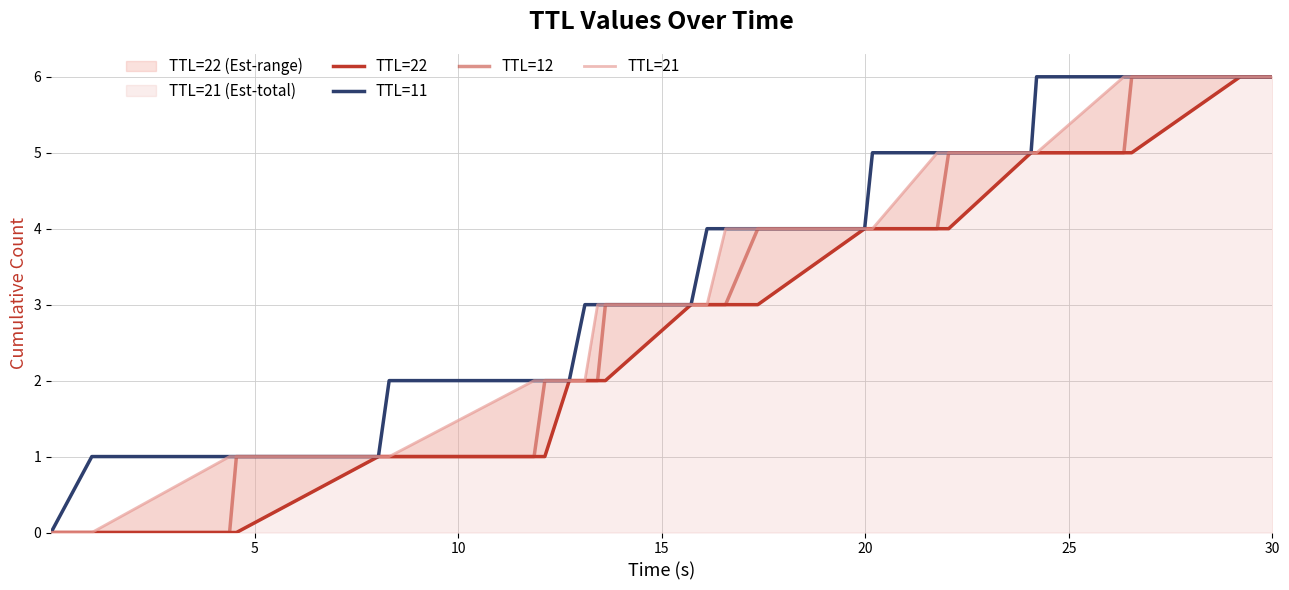

Does the chart have visible grid lines?

Yes